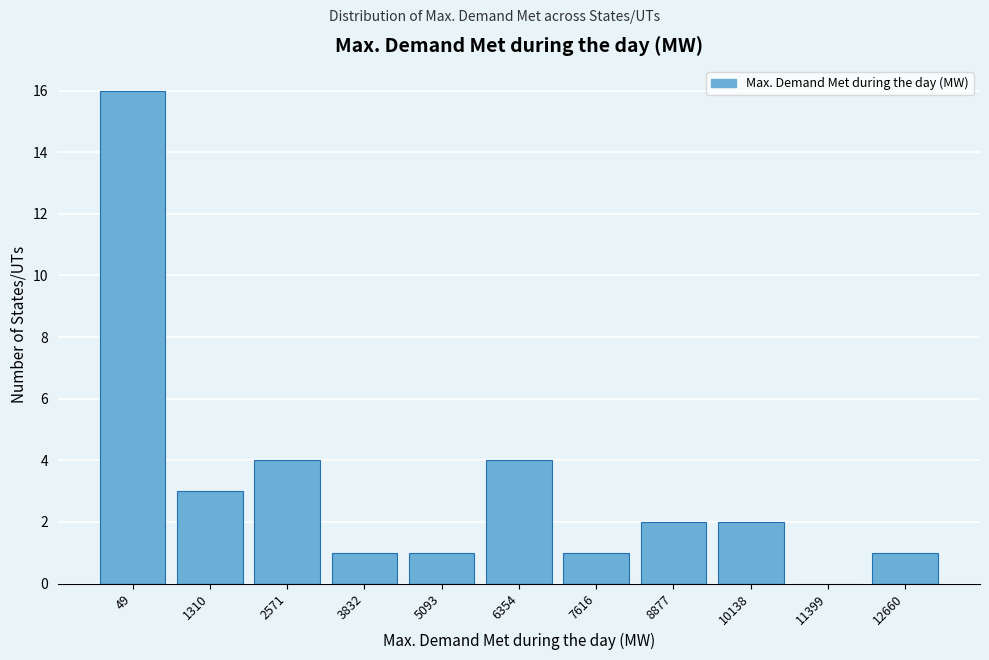

Reading left to right, what are all the values shown in this chart?

49=16	1310=3	2571=4	3832=1	5093=1	6354=4	7616=1	8877=2	10138=2	11399=0	12660=1